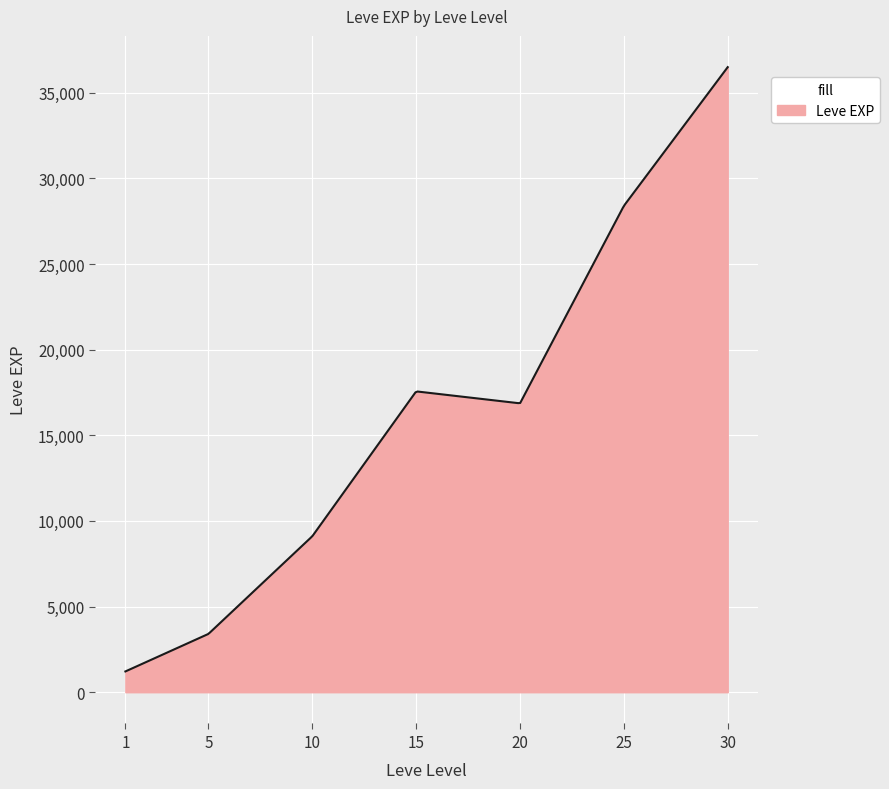

What is the minimum value shown in the chart?

1213.3